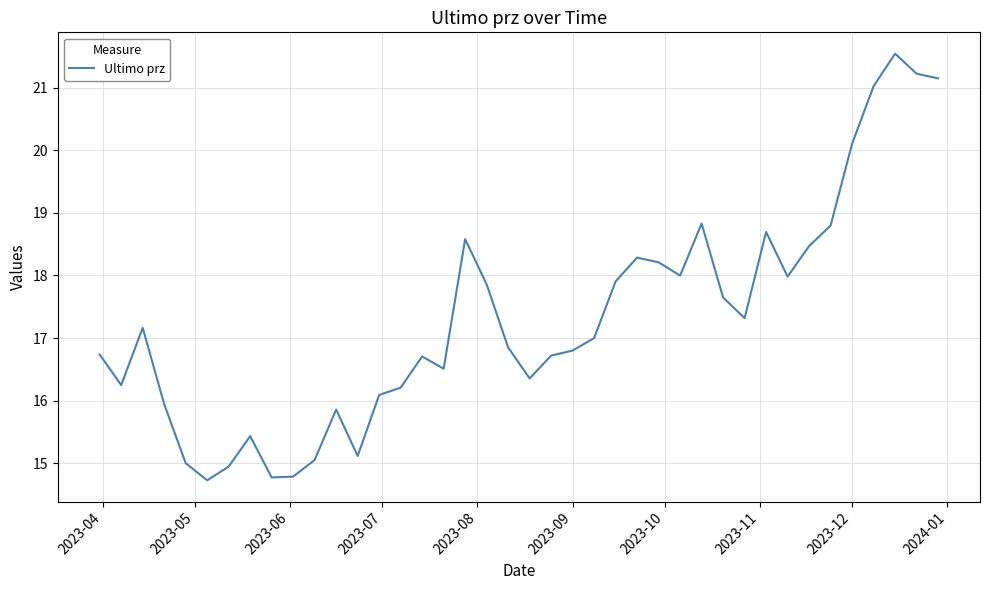

What is the smallest value displayed?

14.7